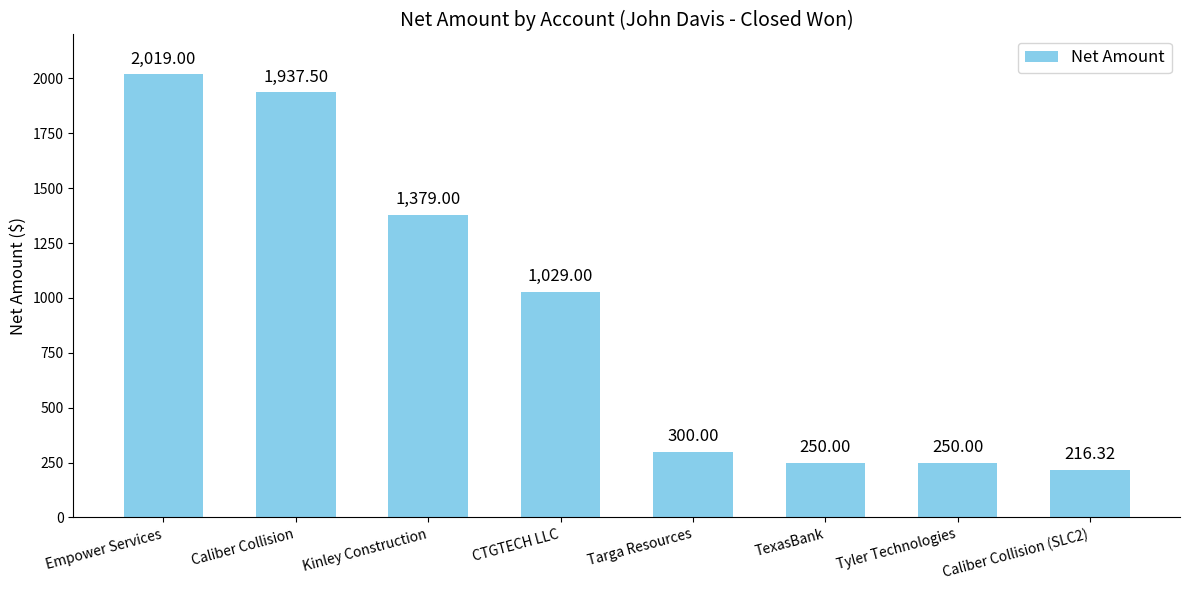

What is the ratio of the value at TexasBank to the value at Caliber Collision?

0.1